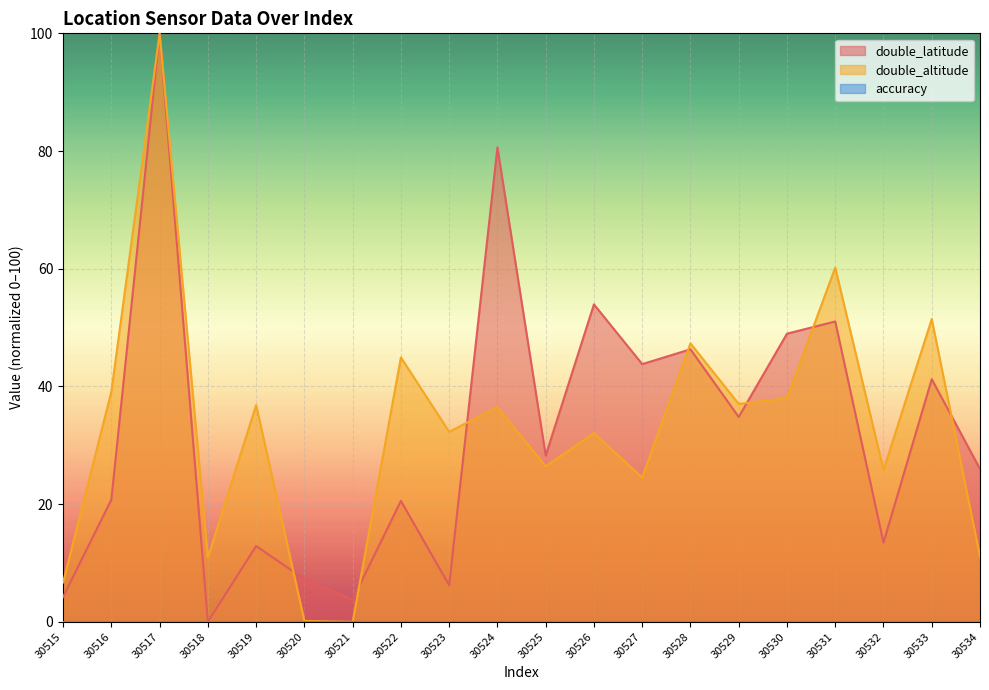

What is the value of the double_latitude point at the 14th from the left?

46.3